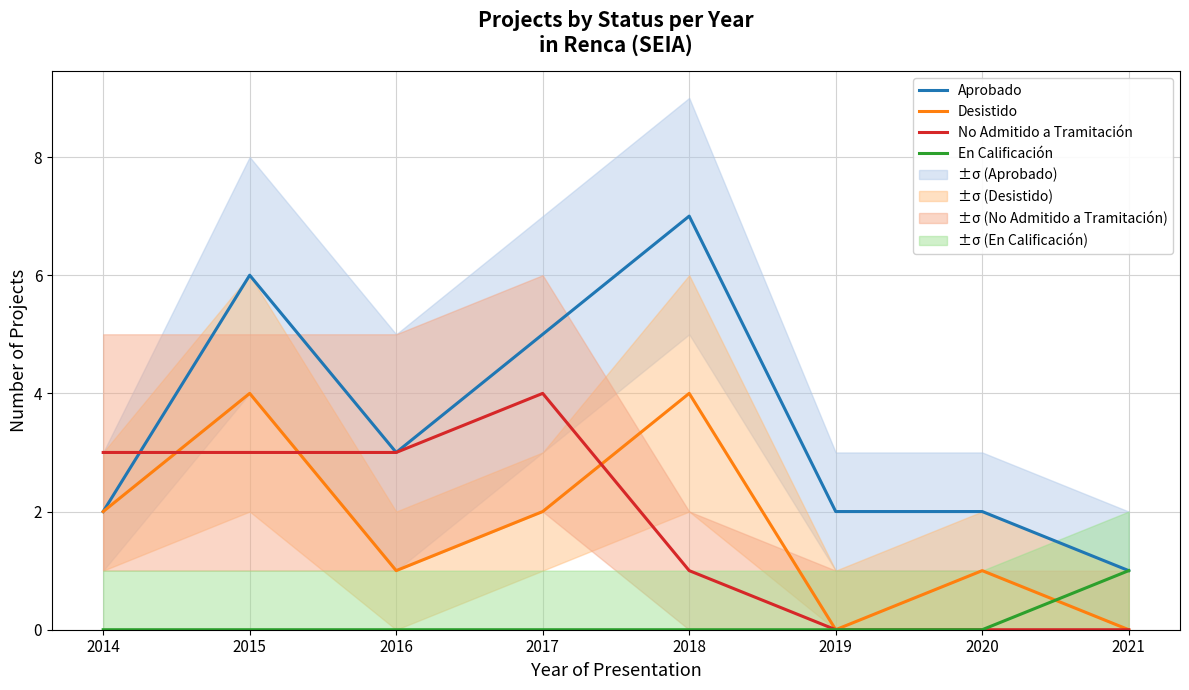

Rank the series at 2015 from highest to lowest value.

Aprobado, Desistido, No Admitido a Tramitación, En Calificación